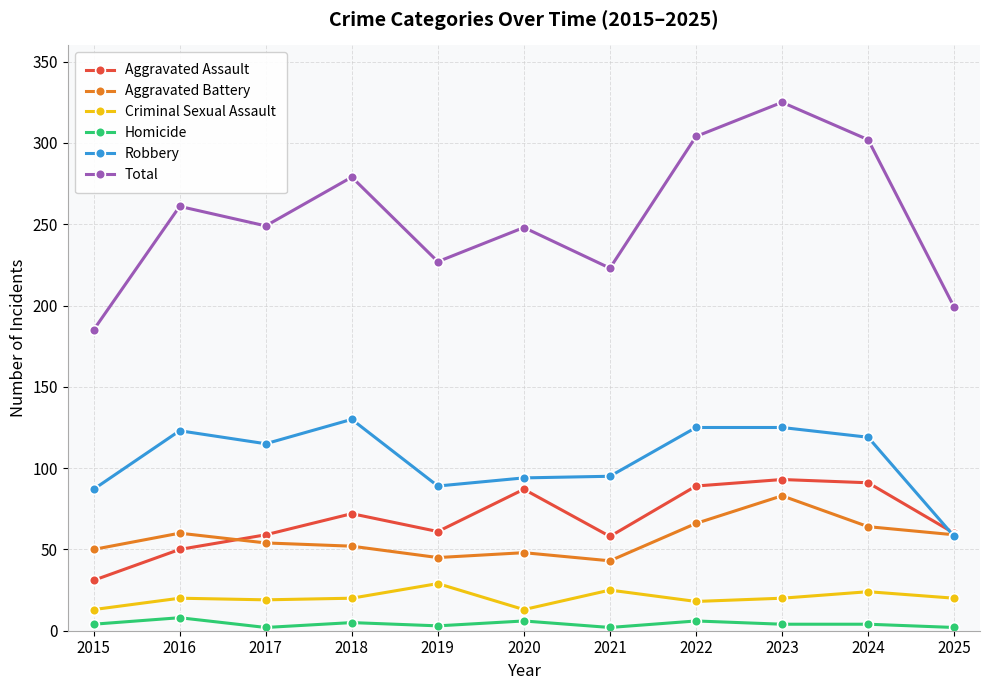

The value of Total at 2021 is 223. True or false?

True